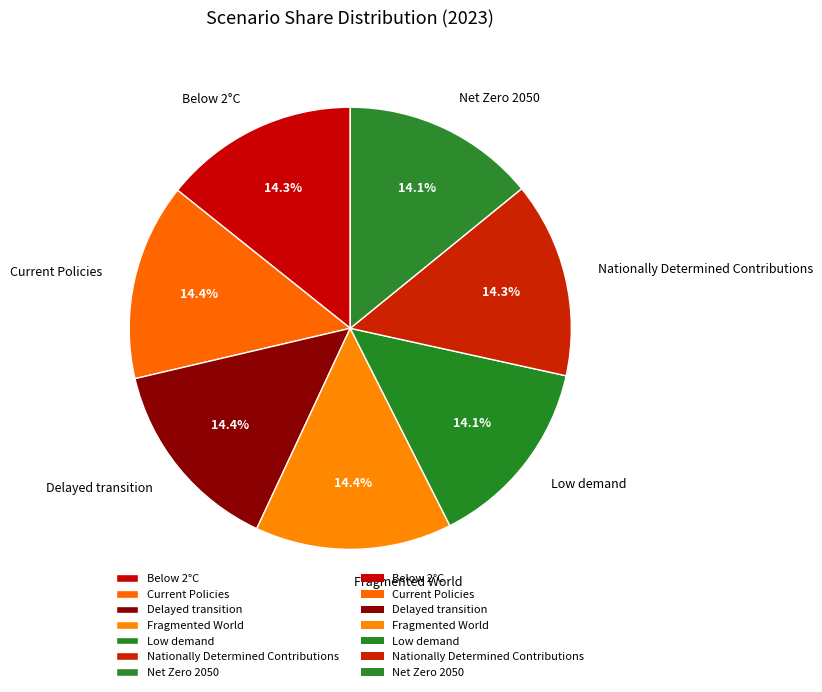

How many slices are in this pie chart?

7